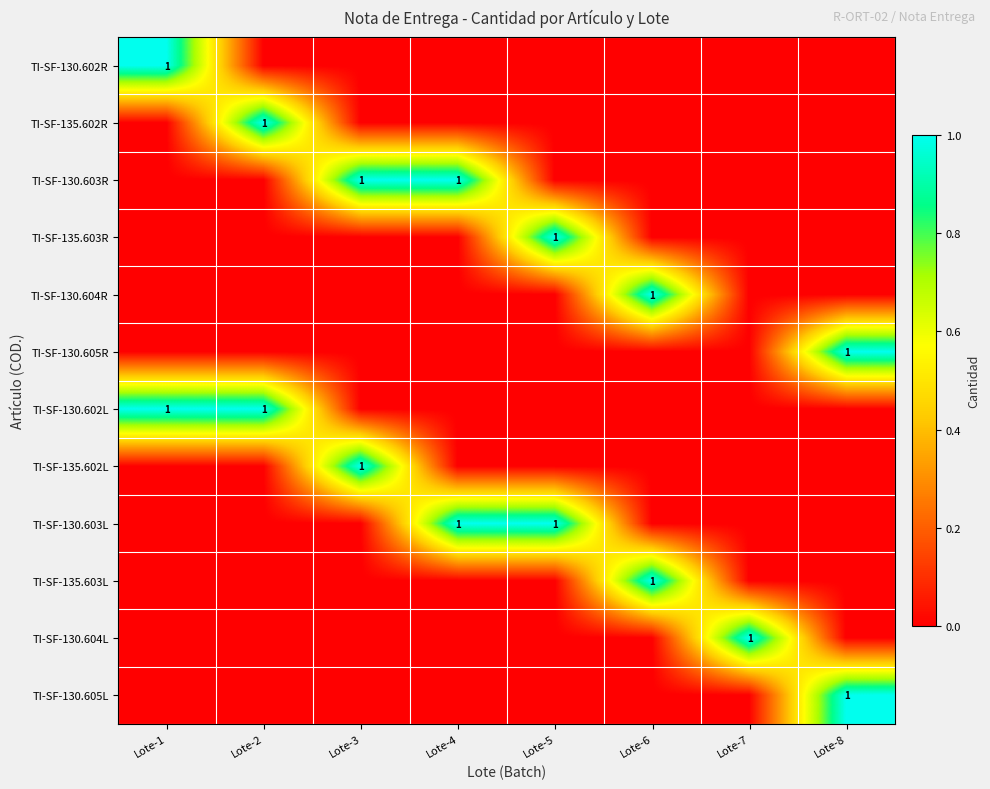

How many positive values does the TI-SF-130.602R series have?

1